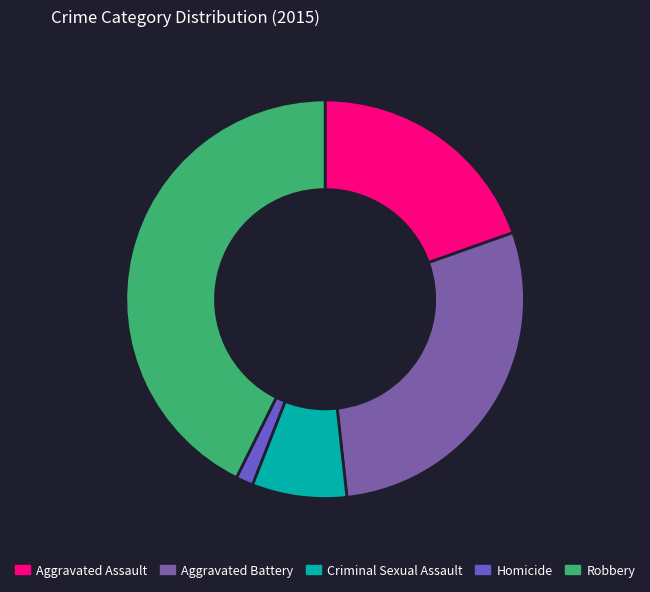

How many segments does this pie chart have?

5